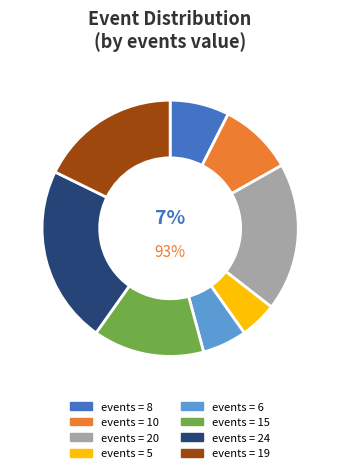

Which slice is the largest?

24